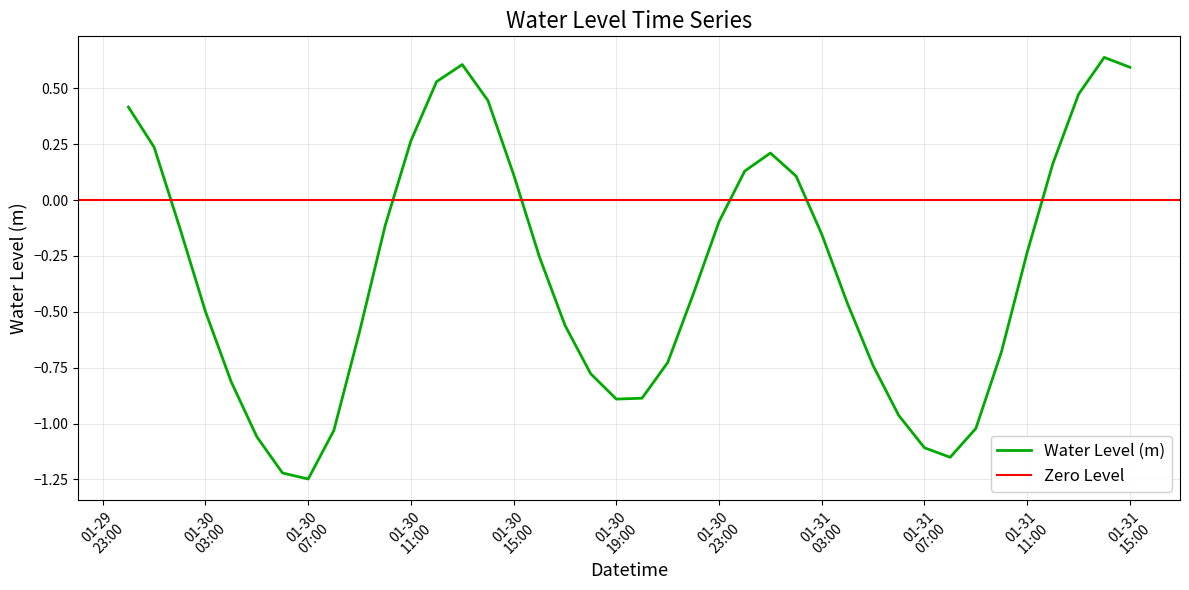

What is the sum of all values?

-12.9